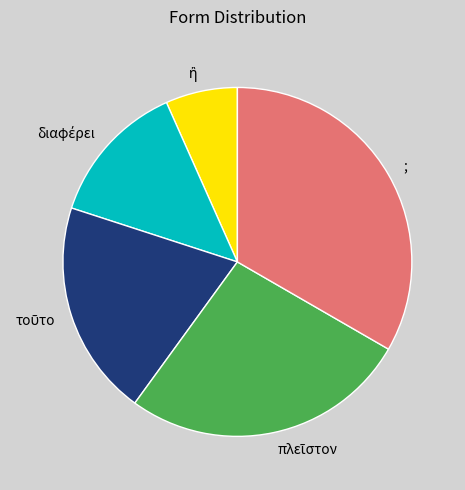

How many slices are in this pie chart?

5